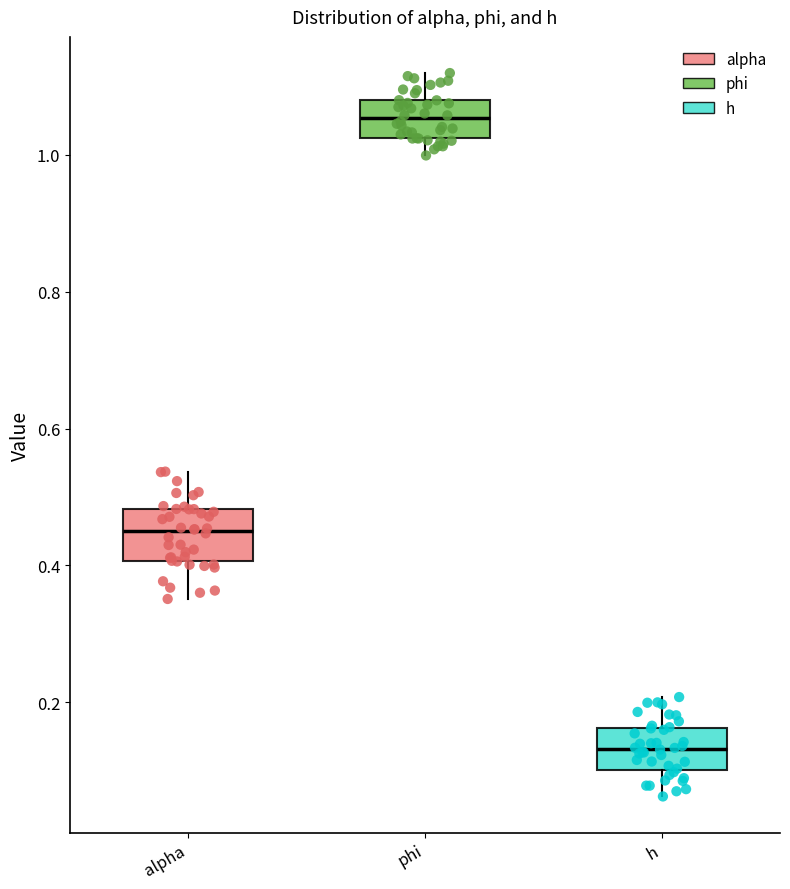

Reading left to right, read every box against the y-axis: the position of its median line, the range the box covers, and the ends of its whiskers. The values are not printed on the chart, so give them approximately, as read against the axis.

alpha: median 0.44, box 0.40 to 0.48, whiskers 0.36 to 0.54
phi: median 1.06, box 1.02 to 1.08, whiskers 1.00 to 1.12
h: median 0.14, box 0.10 to 0.16, whiskers 0.06 to 0.20